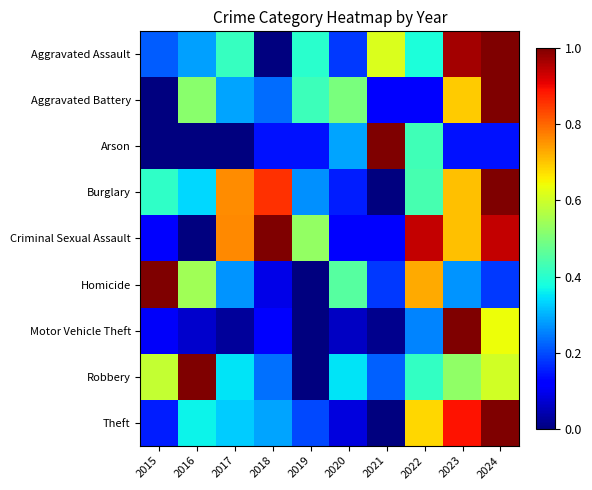

How many distinct data groups are displayed?

9